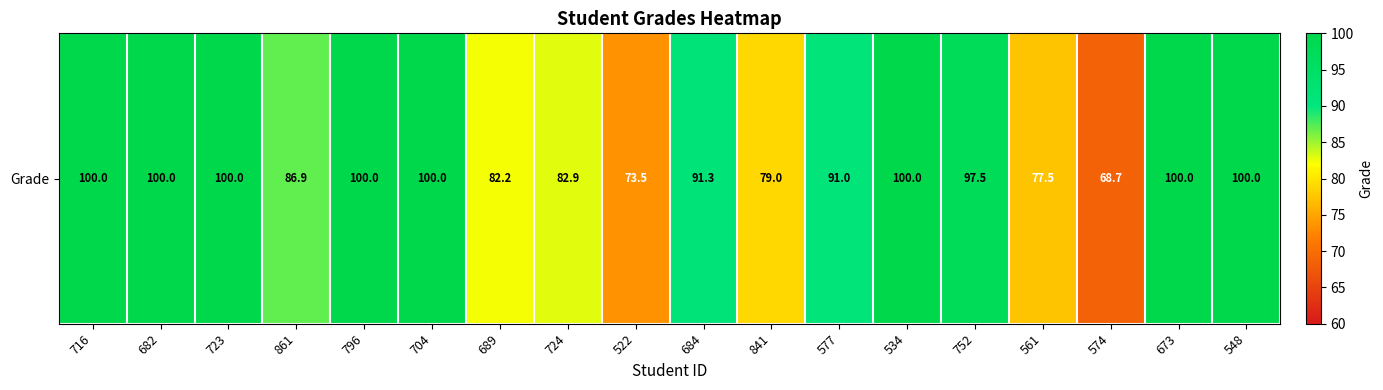

Approximately how many times larger is the value at 796 compared to 841?

1.3